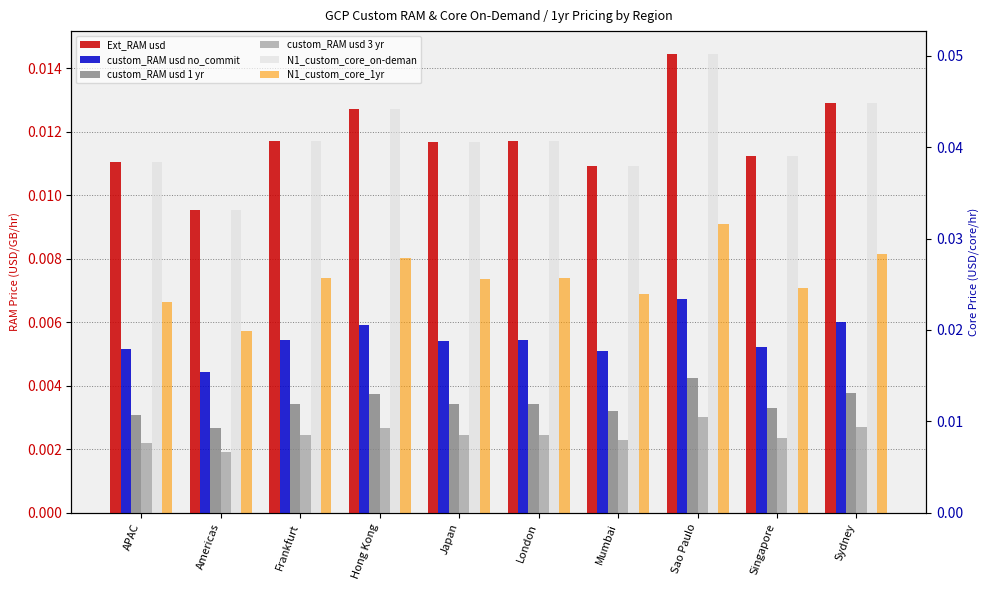

What position from the left is Sao Paulo?

8